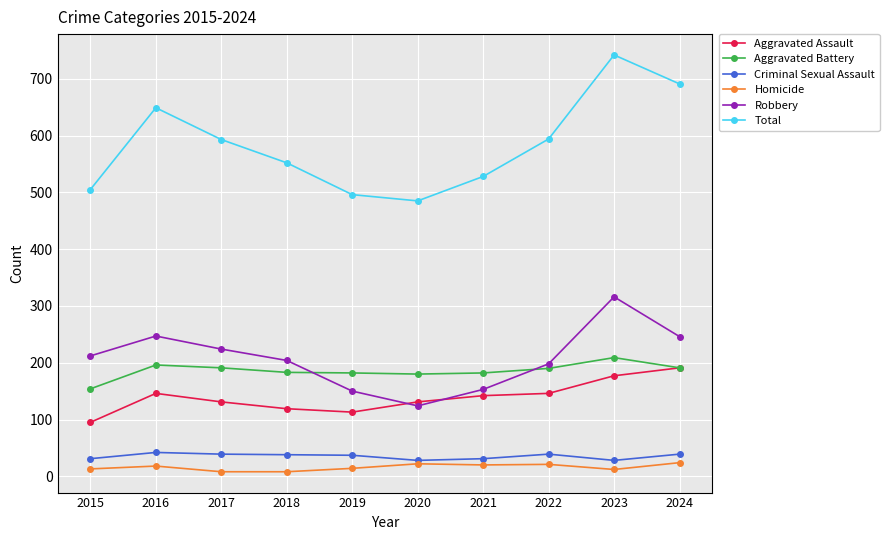

What is the sum of the Aggravated Battery values at 2019 and 2024?

373